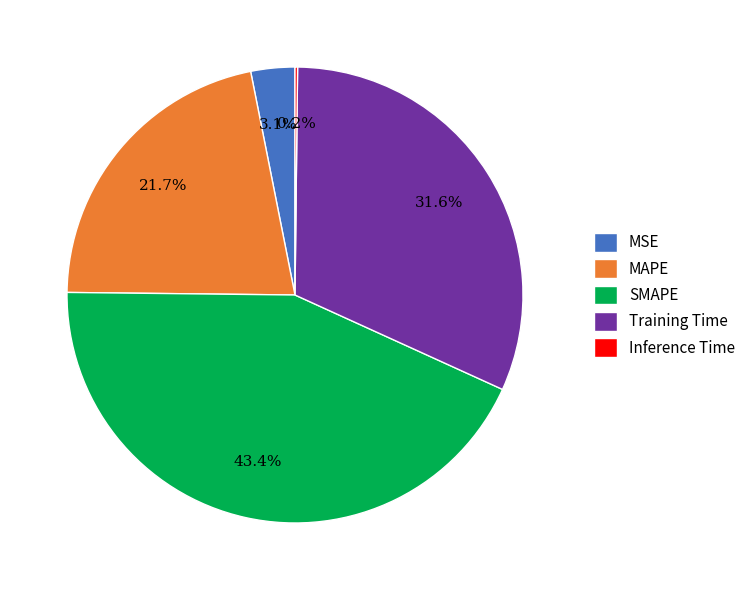

To the nearest percent, what is the average slice percentage?

20%